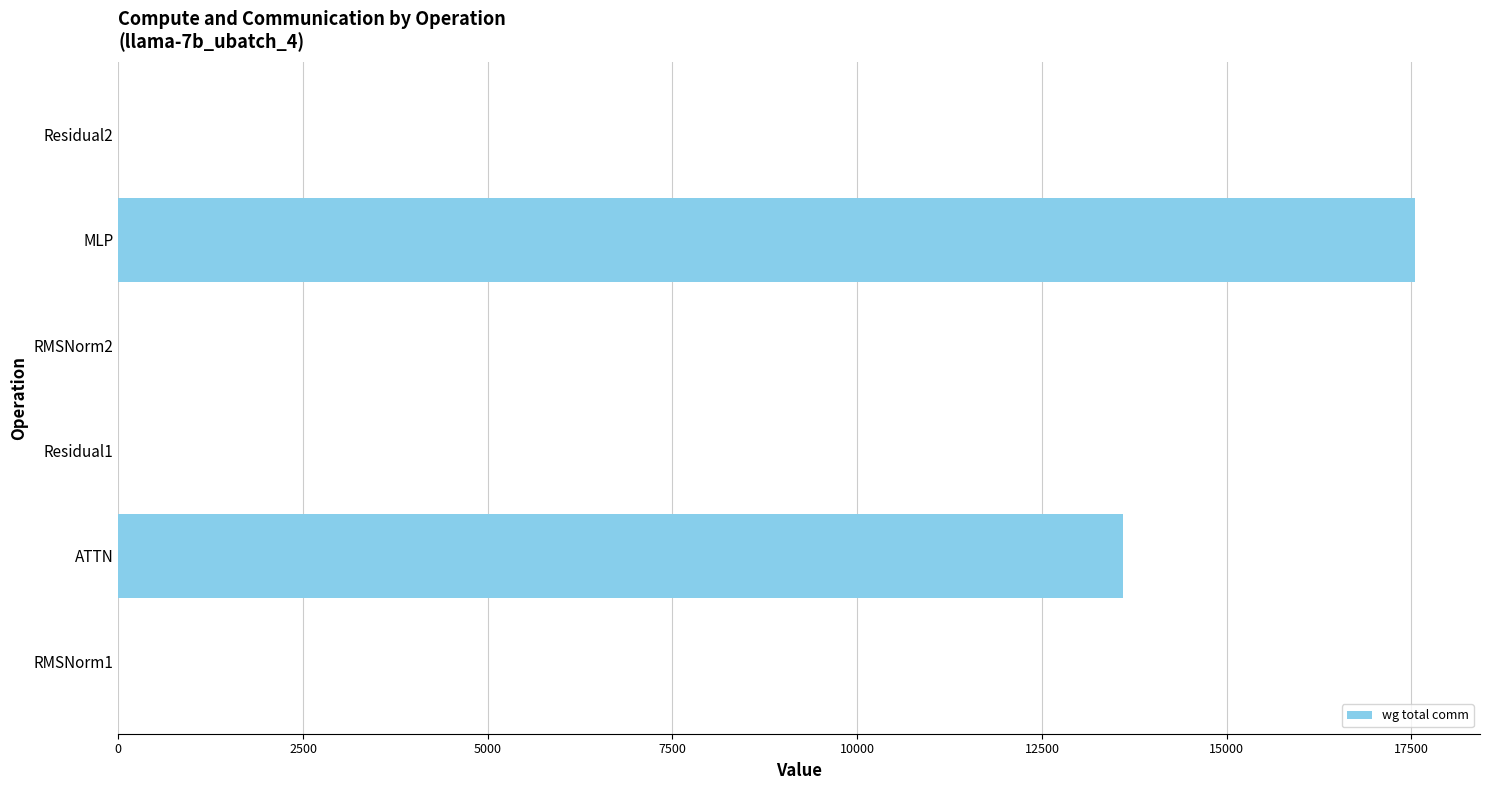

Read the value at MLP.

17550.6